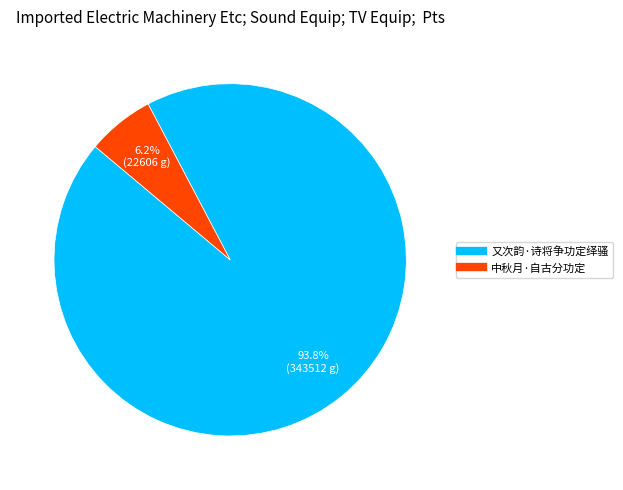

What is the majority slice?

又次韵·诗将争功定绎骚